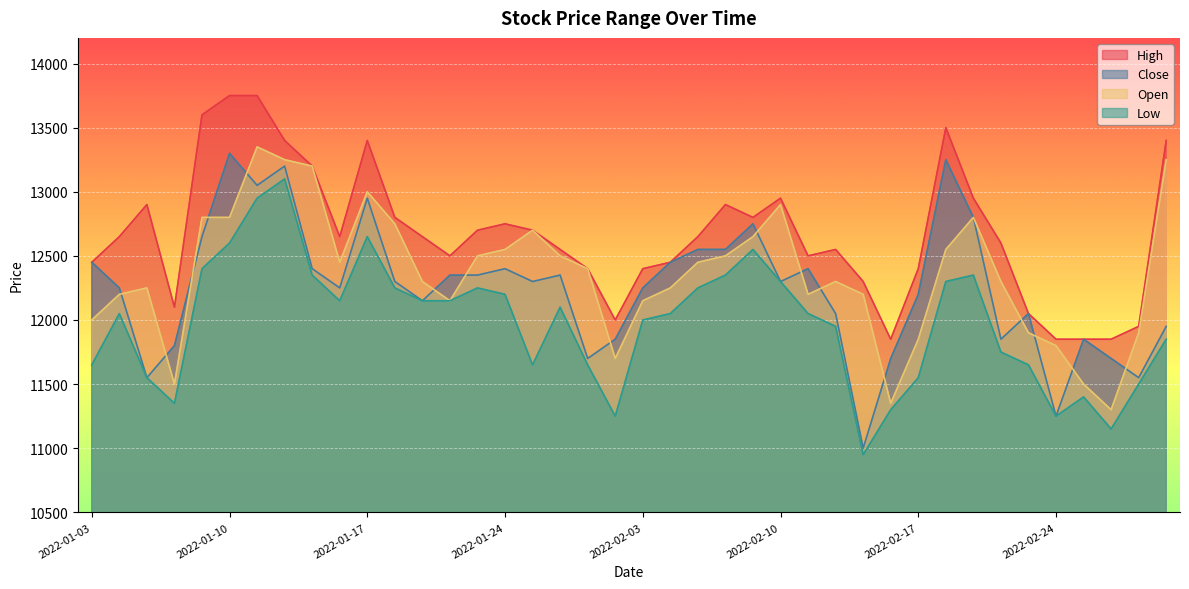

Where is Open nearest to the value 12325?

2022-01-19